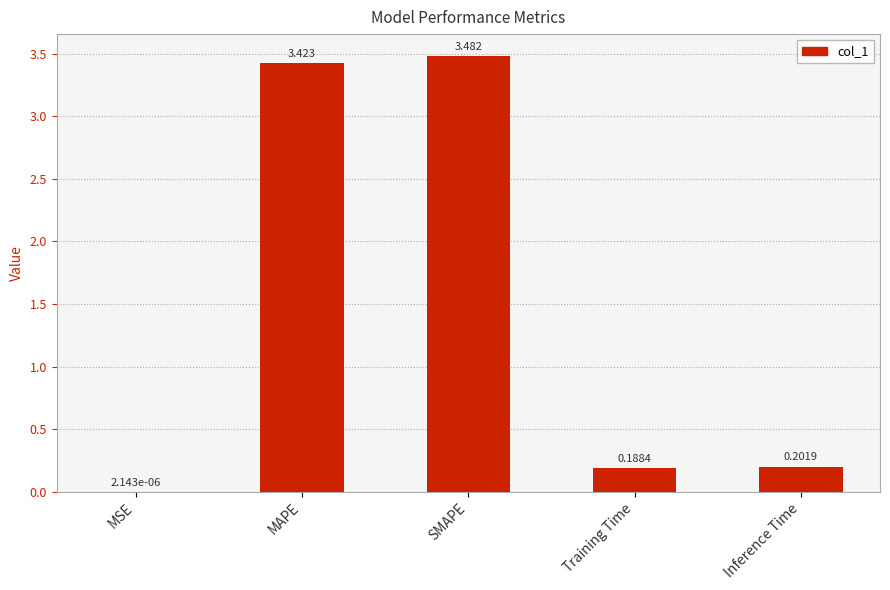

Where is the data nearest to the value 1?

Inference Time